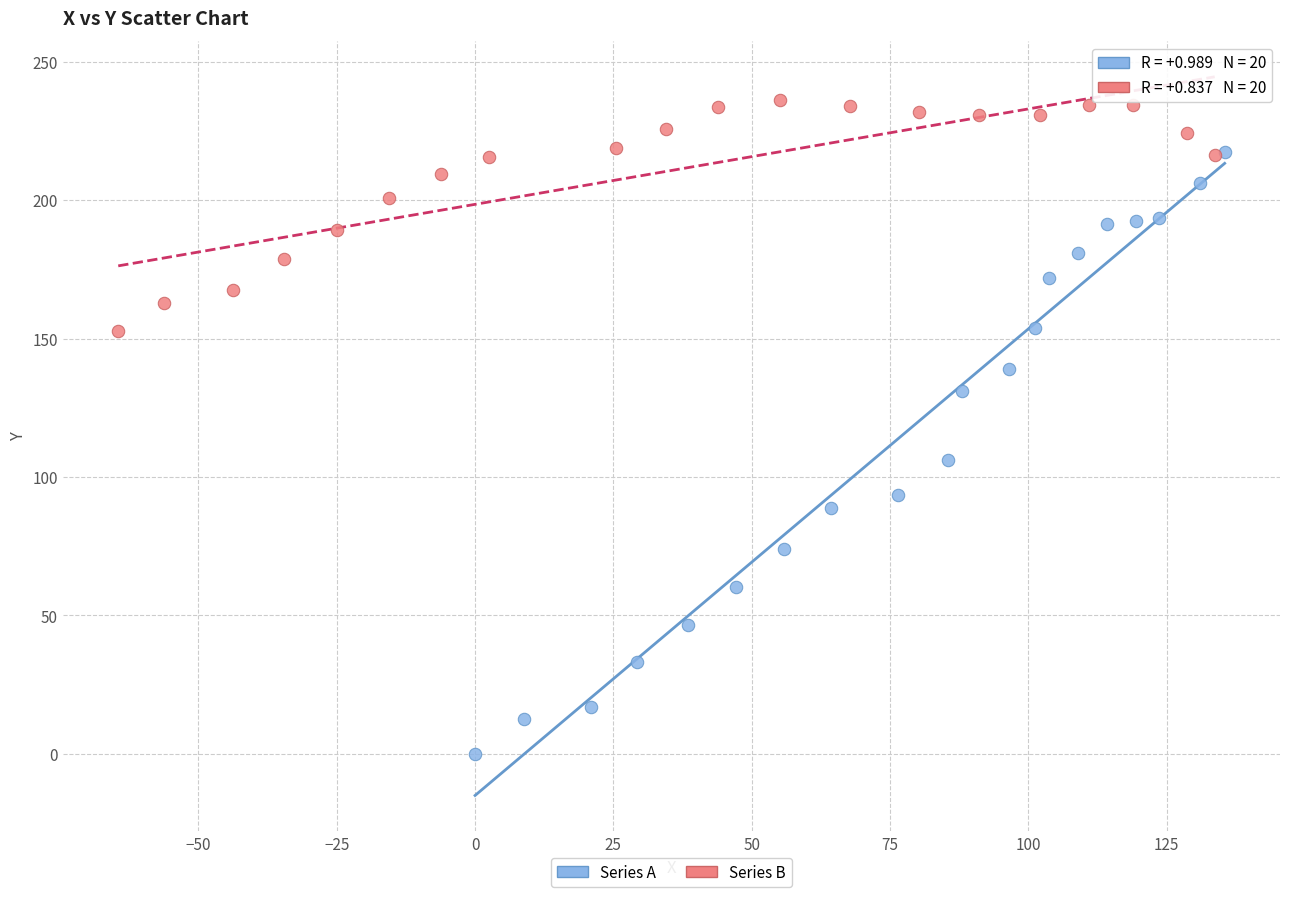

Which series has the largest Y range (max minus min)?

Series A